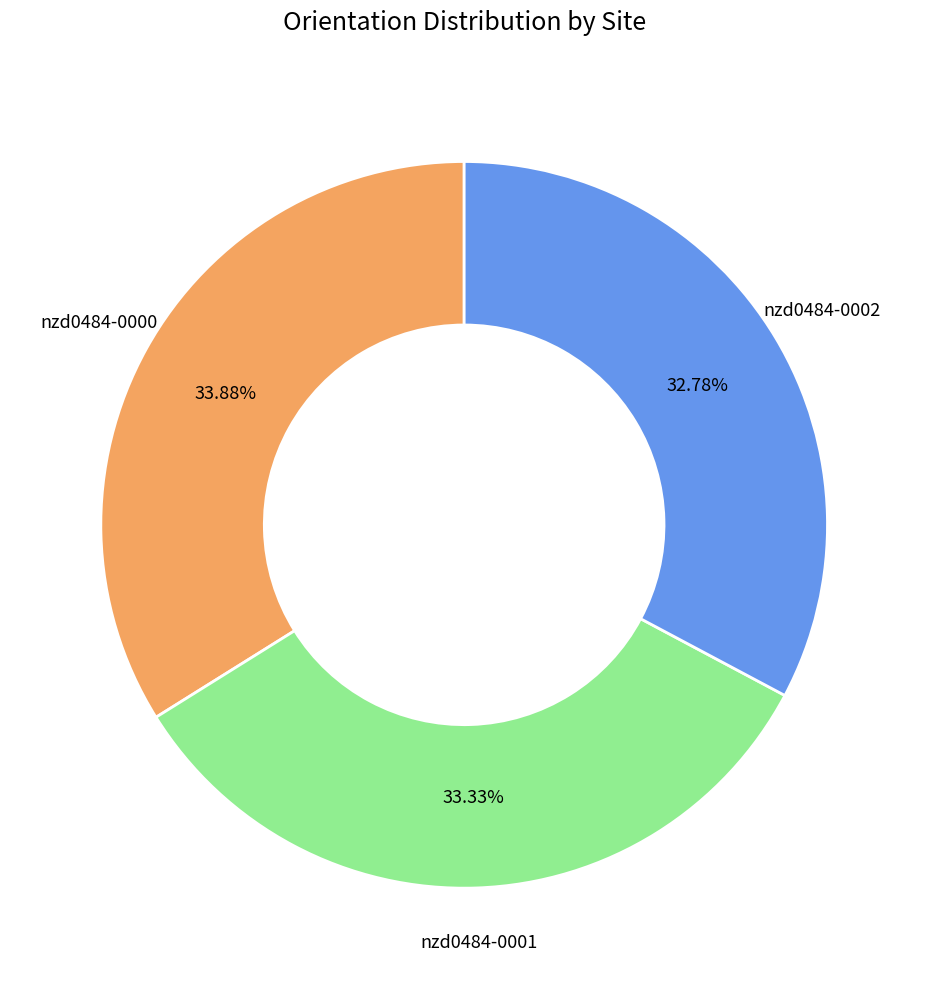

Is there any slice that represents more than half of the pie?

No